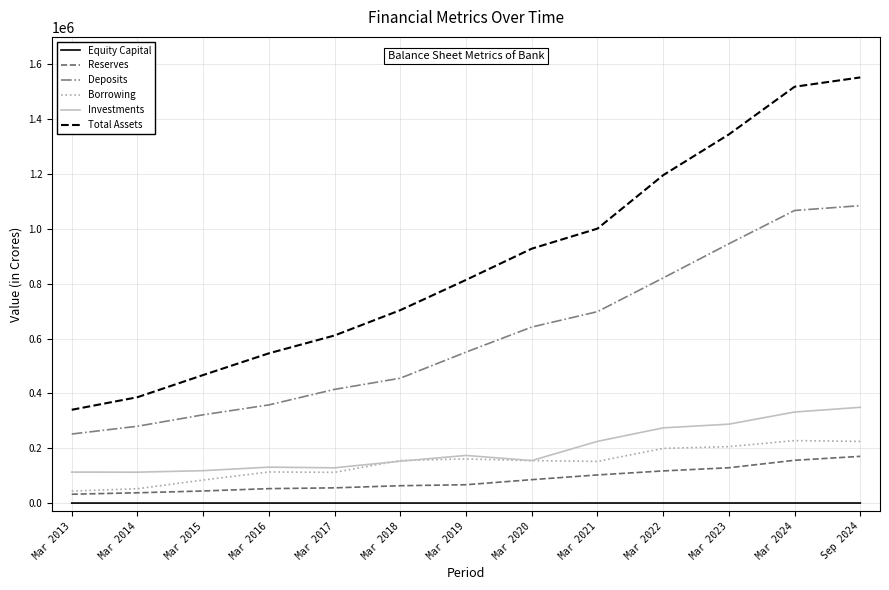

The Borrowing series shows 277123 at Mar 2019. True or false?

False